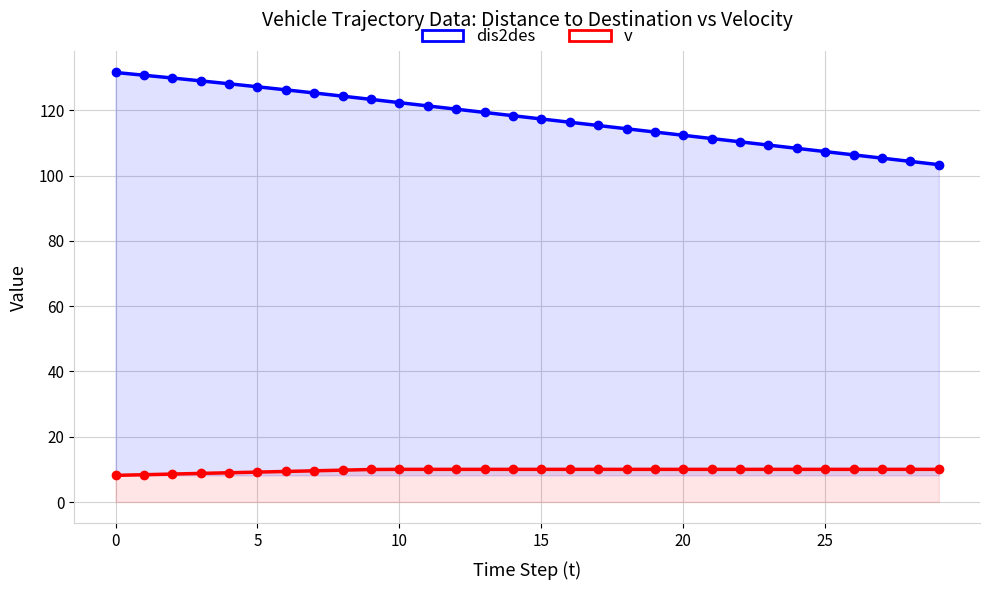

Is the value of v at 5 greater than the value of dis2des at 6?

No